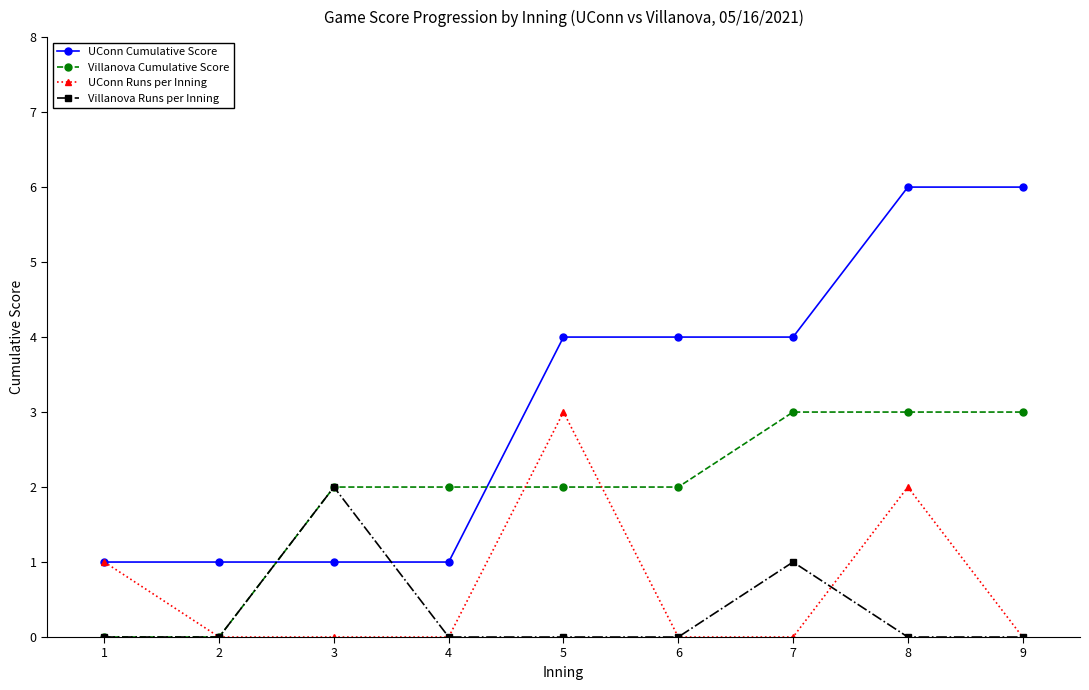

Read the UConn Runs per Inning value at 1.

1